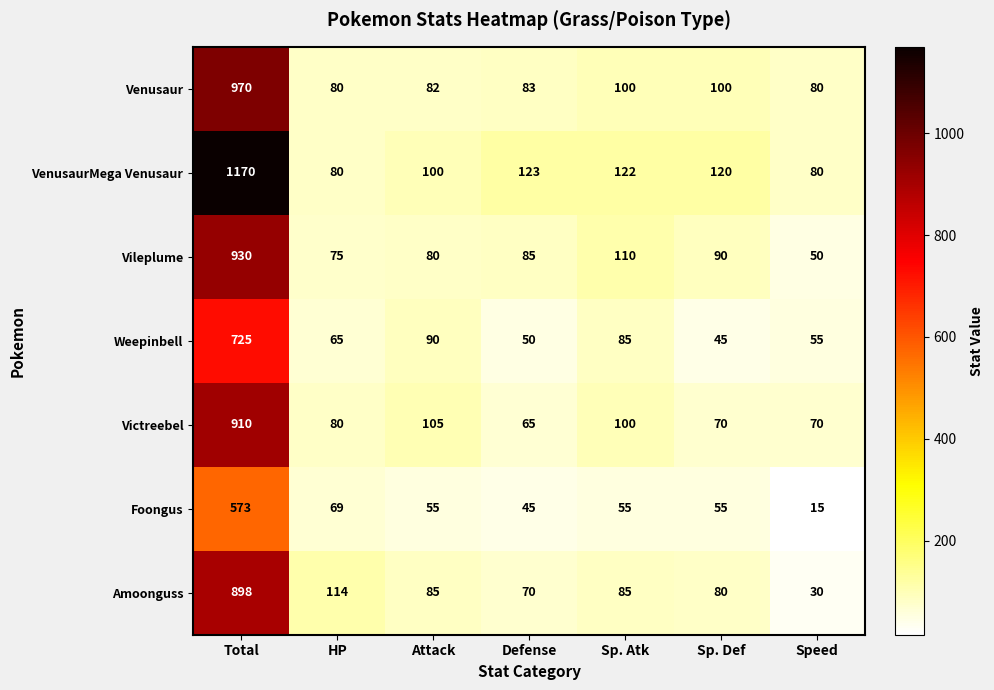

What value does the Weepinbell series have at Defense?

50